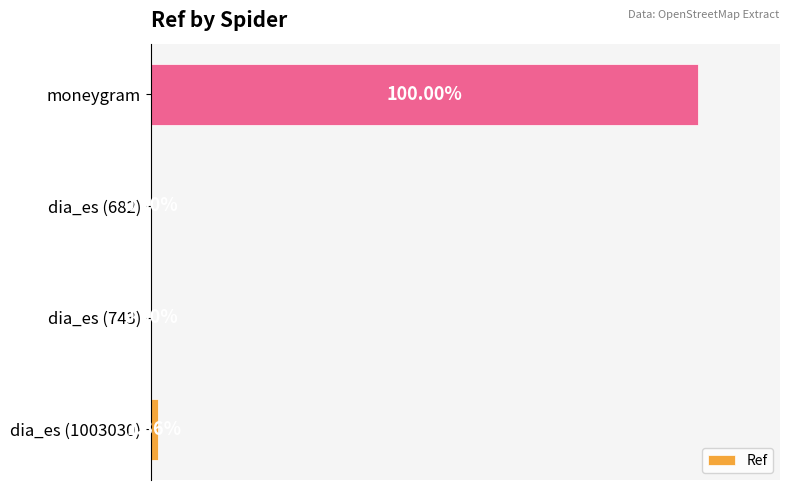

Are the bars horizontal?

Yes